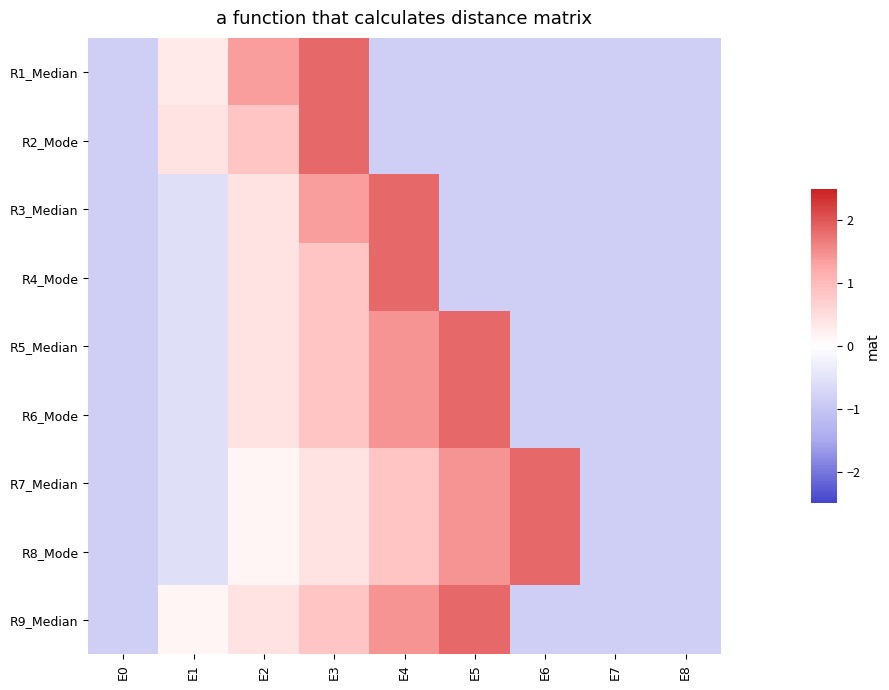

What is the greatest value displayed?

1.8